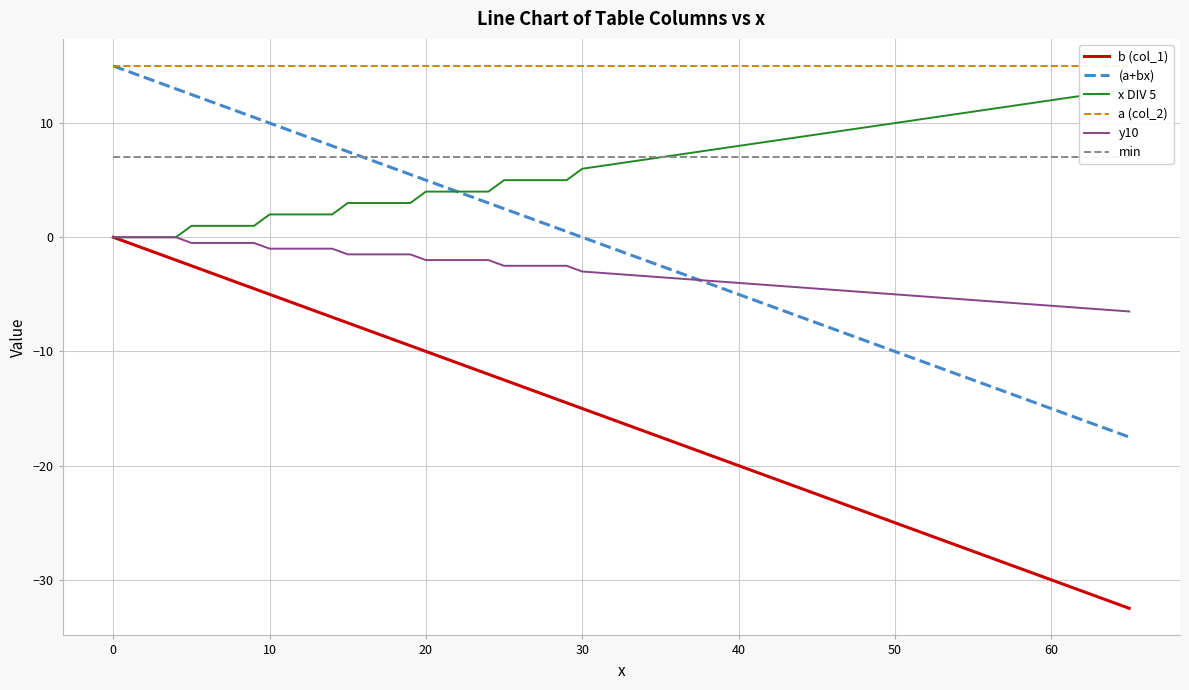

Which series has the largest total across all categories?

a (col_2)